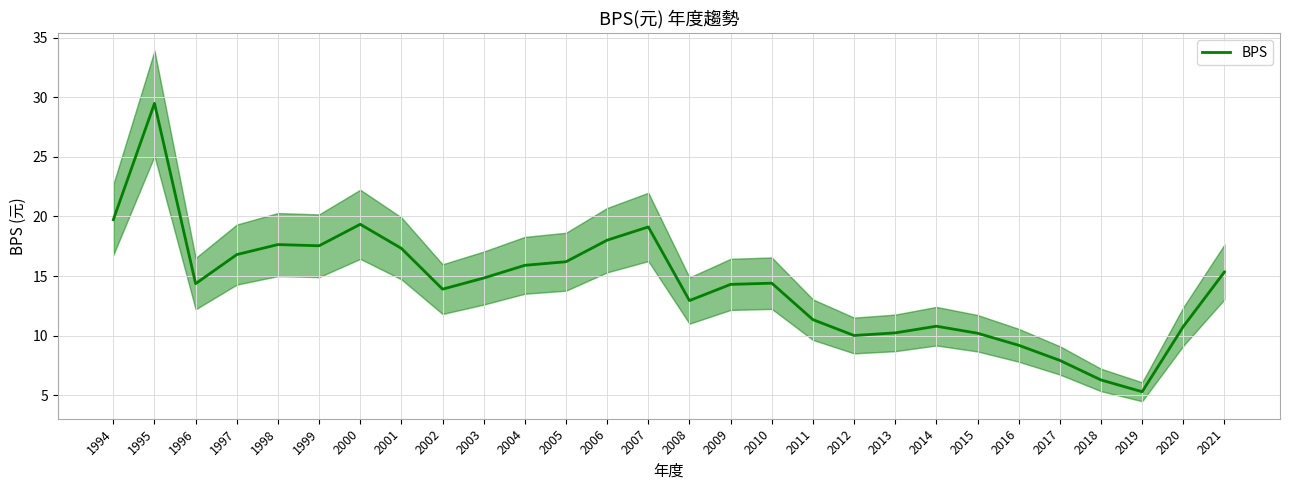

Reading right to left, what are all the values shown in this chart?

15.3	10.8	5.3	6.3	7.9	9.2	10.2	10.8	10.2	10.0	11.3	14.4	14.3	12.9	19.1	18.0	16.2	15.9	14.8	13.9	17.3	19.3	17.5	17.6	16.8	14.4	29.5	19.7